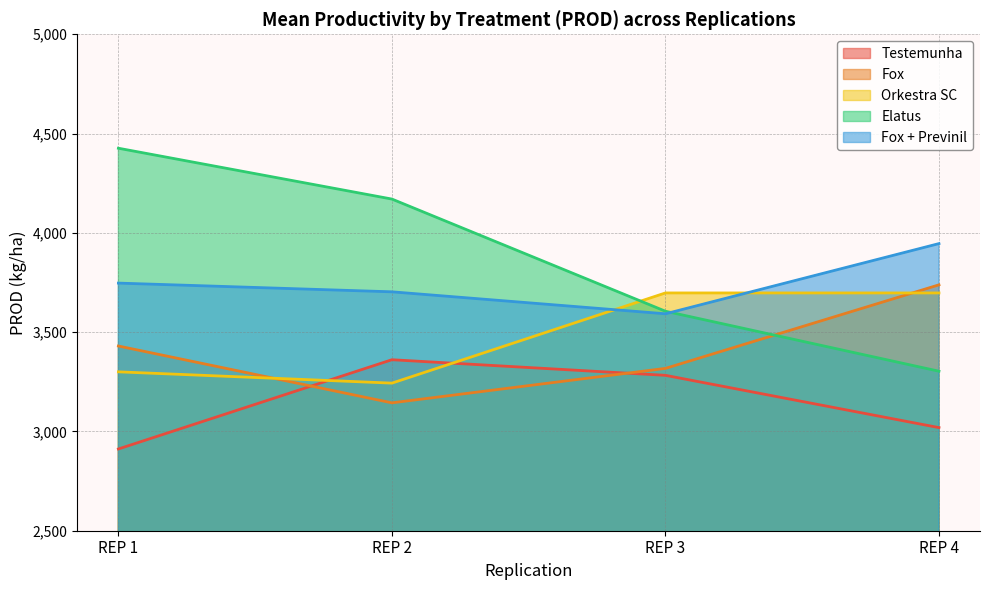

Reading right to left, extract all data points from this chart.

Testemunha: 3019.3	3282.5	3361.1	2911.7
Fox: 3738.2	3317.5	3144.0	3430.2
Orkestra SC: 3697.4	3697.4	3243.3	3300.1
Elatus: 3303.2	3605.3	4170.2	4426.2
Fox + Previnil: 3945.9	3592.4	3703.1	3747.0